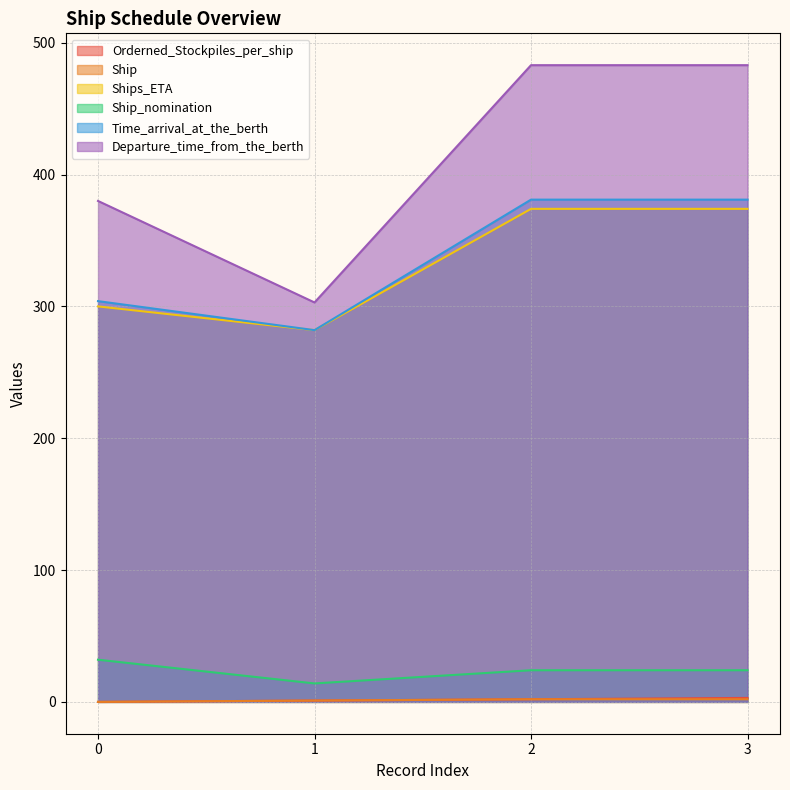

What are all the series names shown in the legend?

Orderned_Stockpiles_per_ship, Ship, Ships_ETA, Ship_nomination, Time_arrival_at_the_berth, Departure_time_from_the_berth